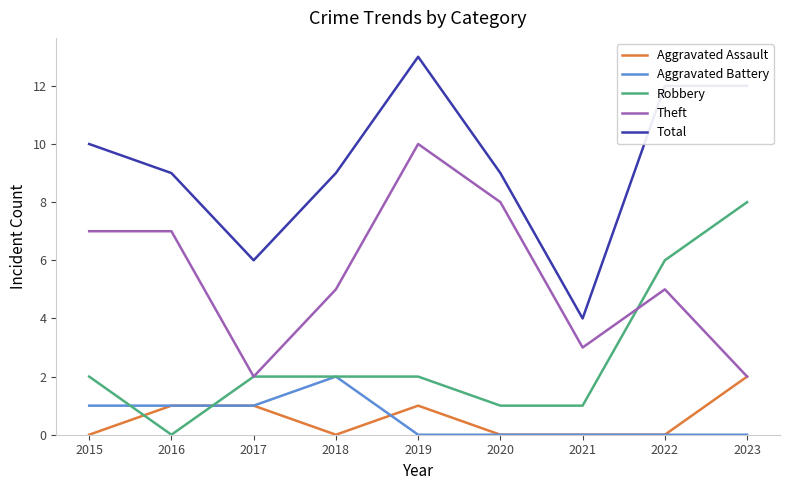

How many times do Robbery and Aggravated Assault cross each other?

2